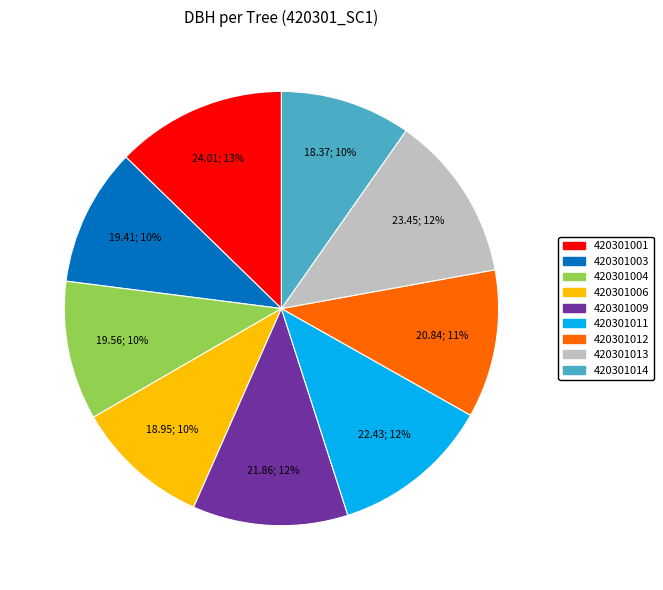

Is the sum of 420301001 and 420301006 greater than half?

No